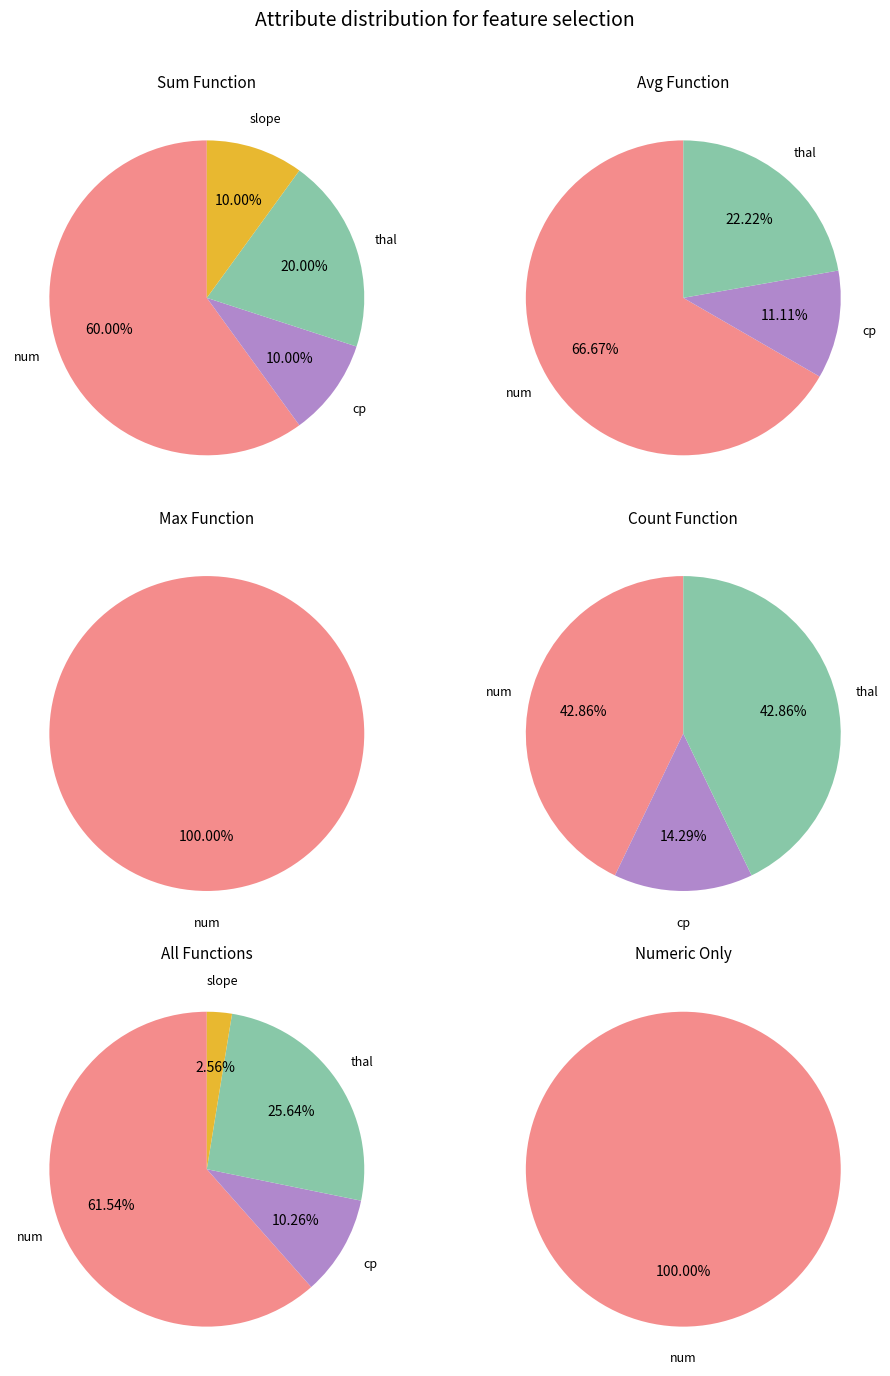

How many segments does this pie chart have?

6